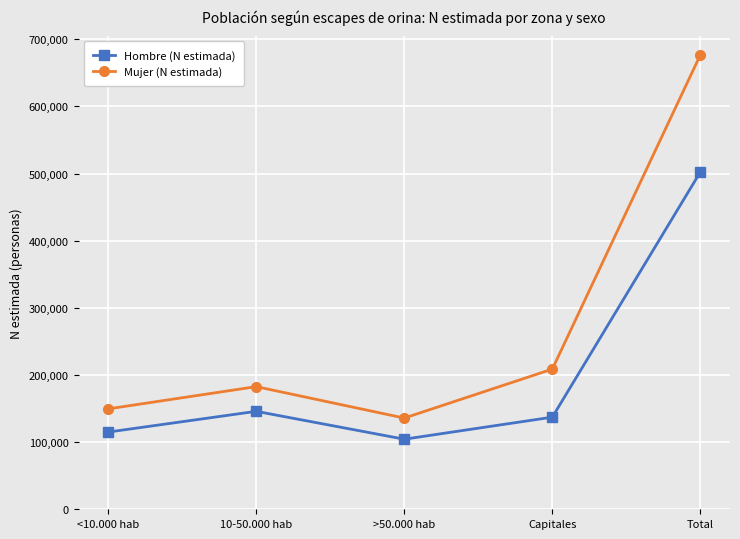

In Mujer (N estimada), how many points are higher than both neighbors (excluding endpoints)?

1